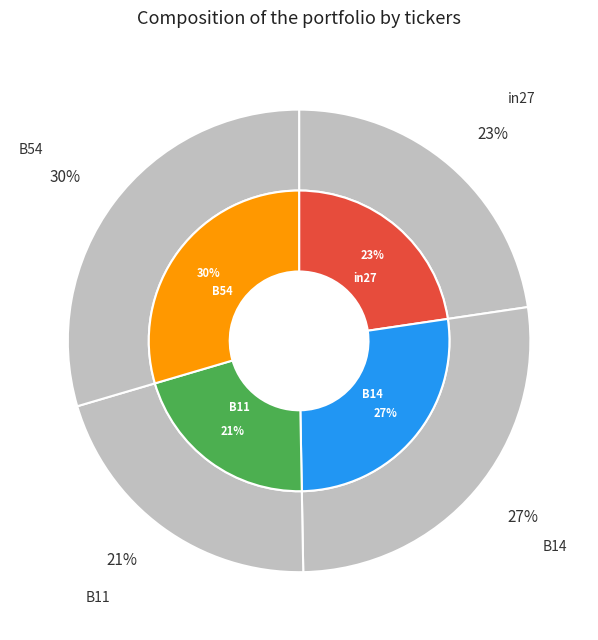

To the nearest percent, what portion does in27 represent?

23%